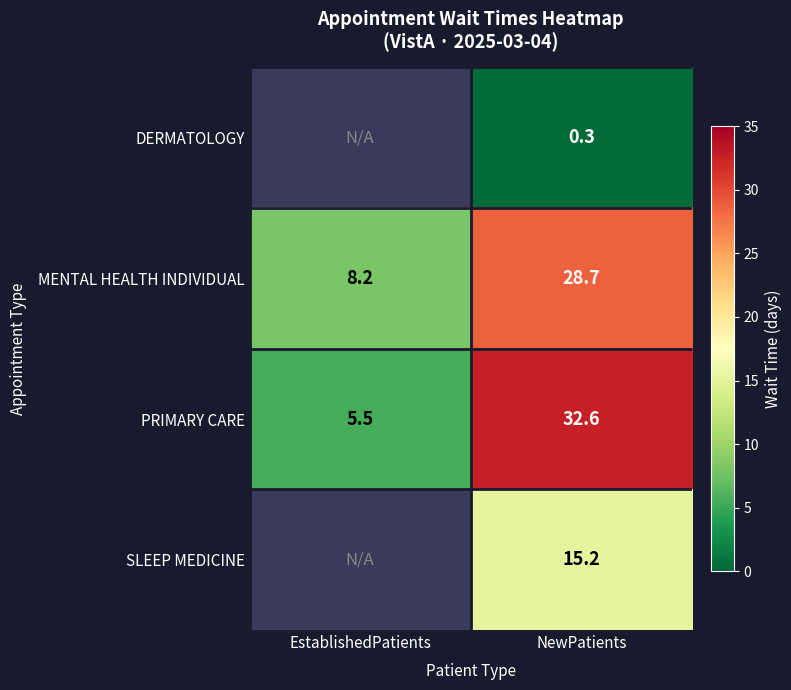

List the labels in order of MENTAL HEALTH INDIVIDUAL value, smallest first.

EstablishedPatients, NewPatients